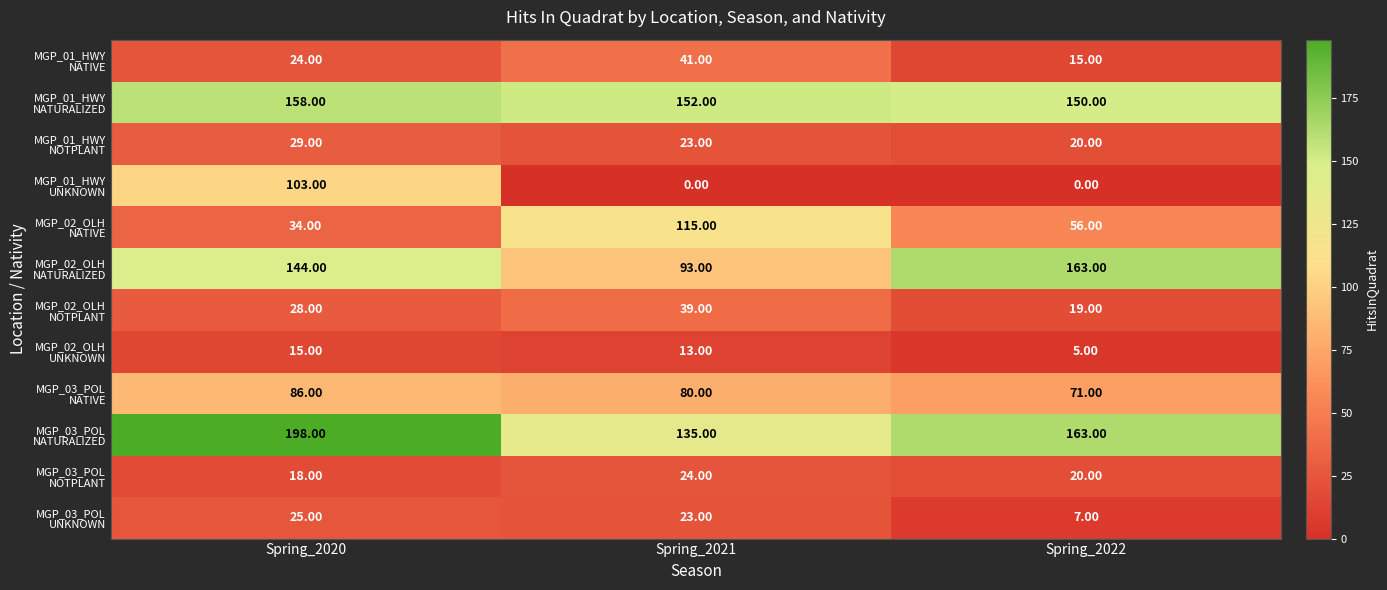

At which category is the sum across all series the highest?

Spring_2020